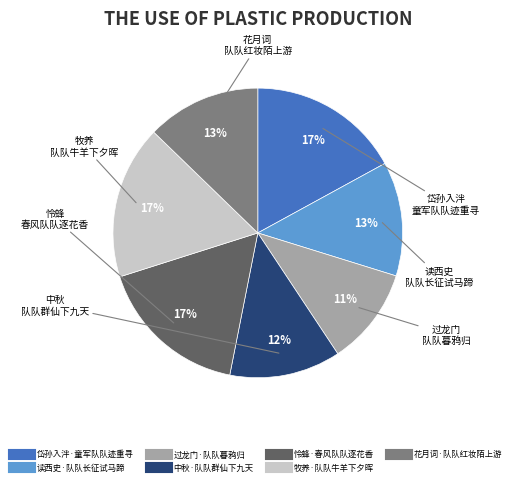

Between 花月词·队队红妆陌上游 and 怜蜂·春风队队逐花香, which is larger?

怜蜂·春风队队逐花香